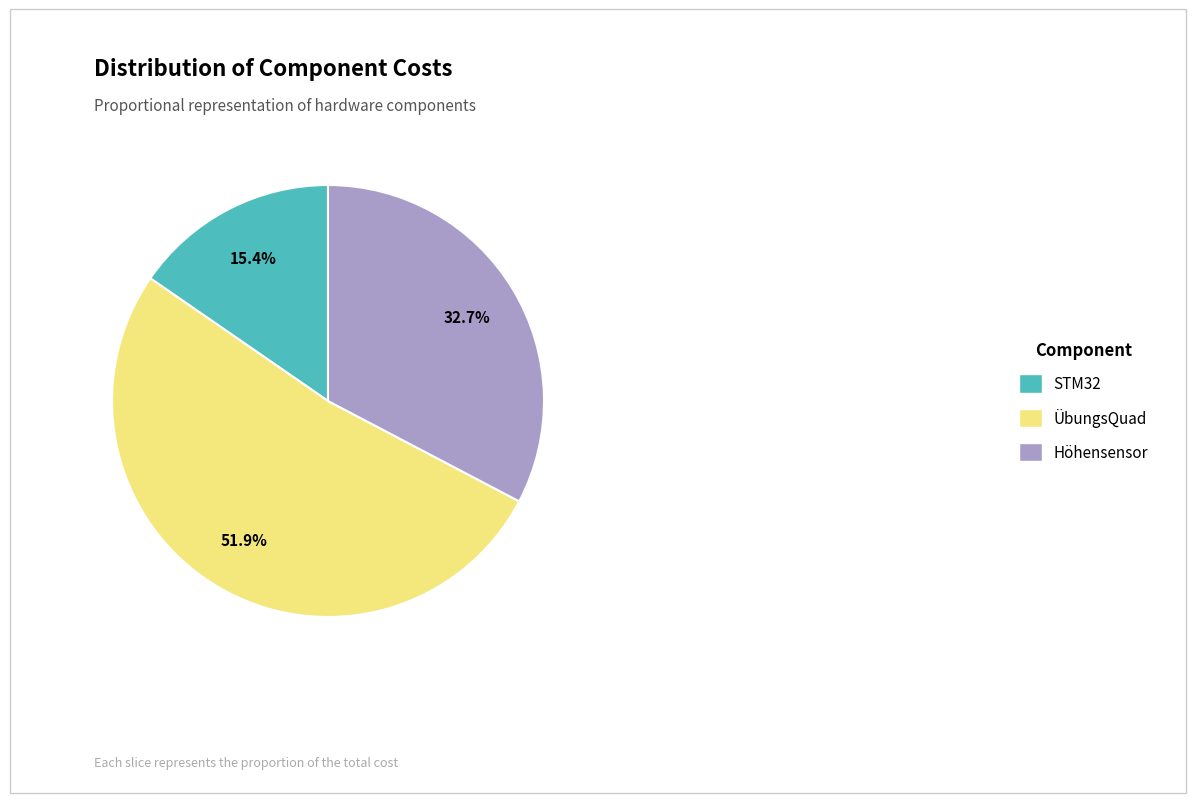

How many segments does this pie chart have?

3